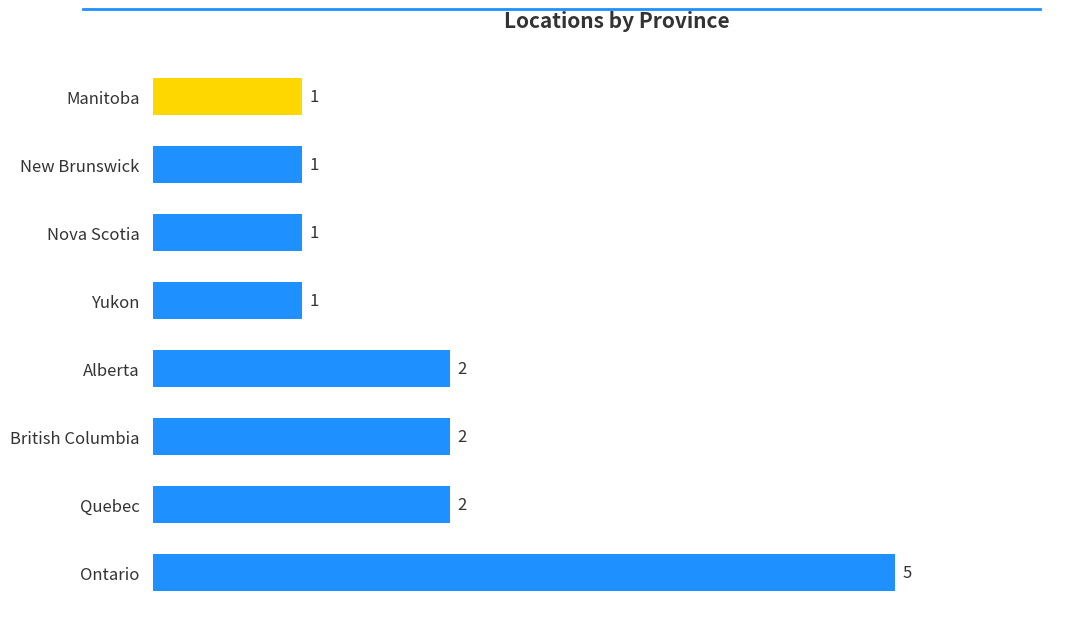

What is the sum of all values?

15